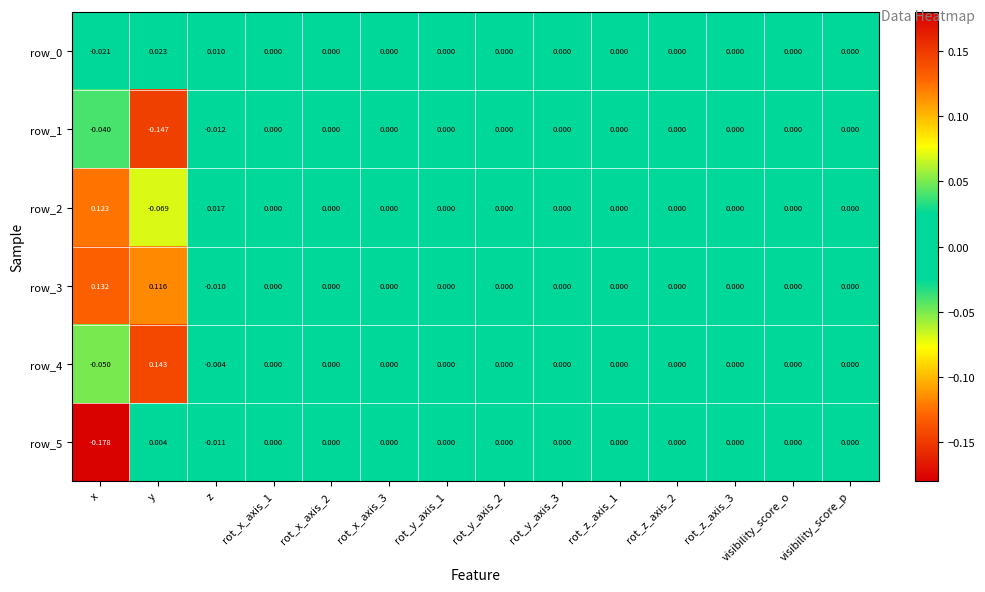

Which label corresponds to the largest value in the chart?

y